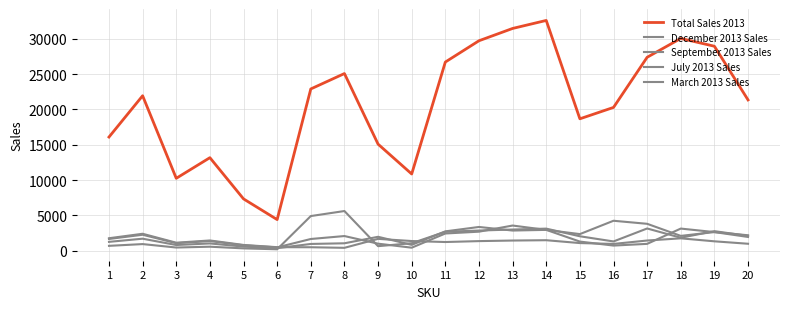

True or false: March 2013 Sales has a value of 5327 at 18.

False